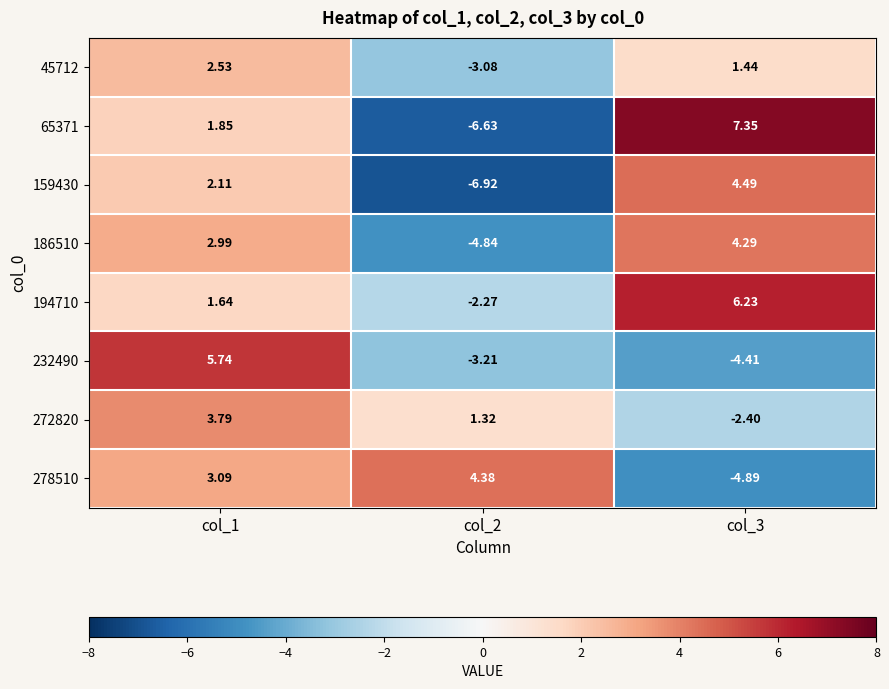

Between col_1 and col_3, which series saw the biggest shift?

232490